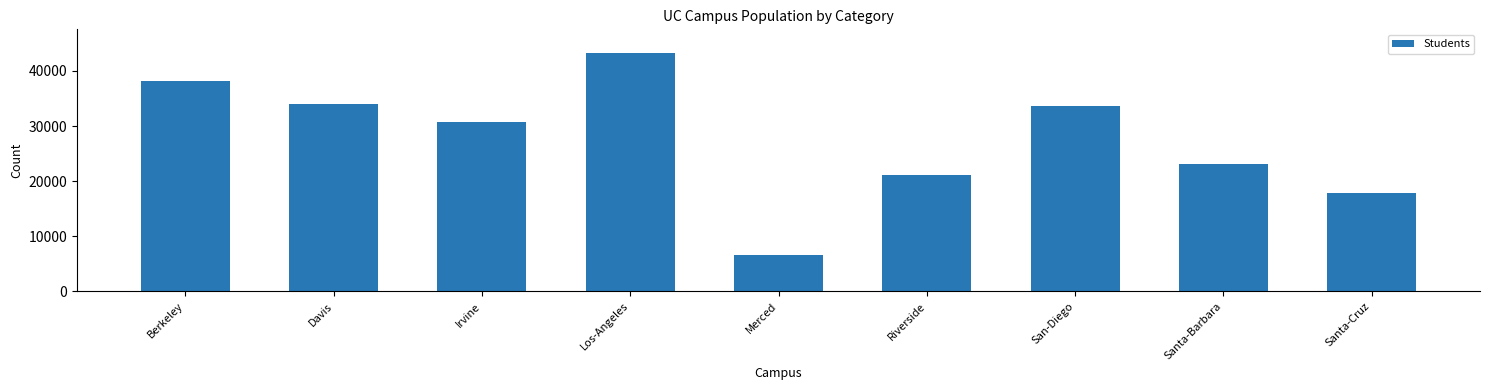

What is the sum of all values?

248726